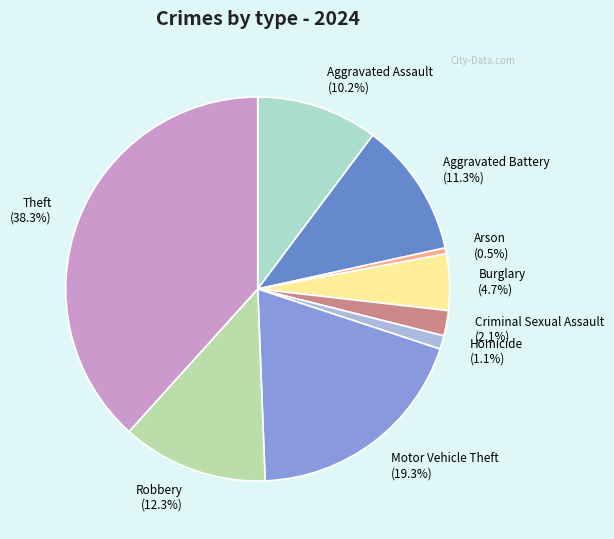

Count the number of slices in the pie.

9